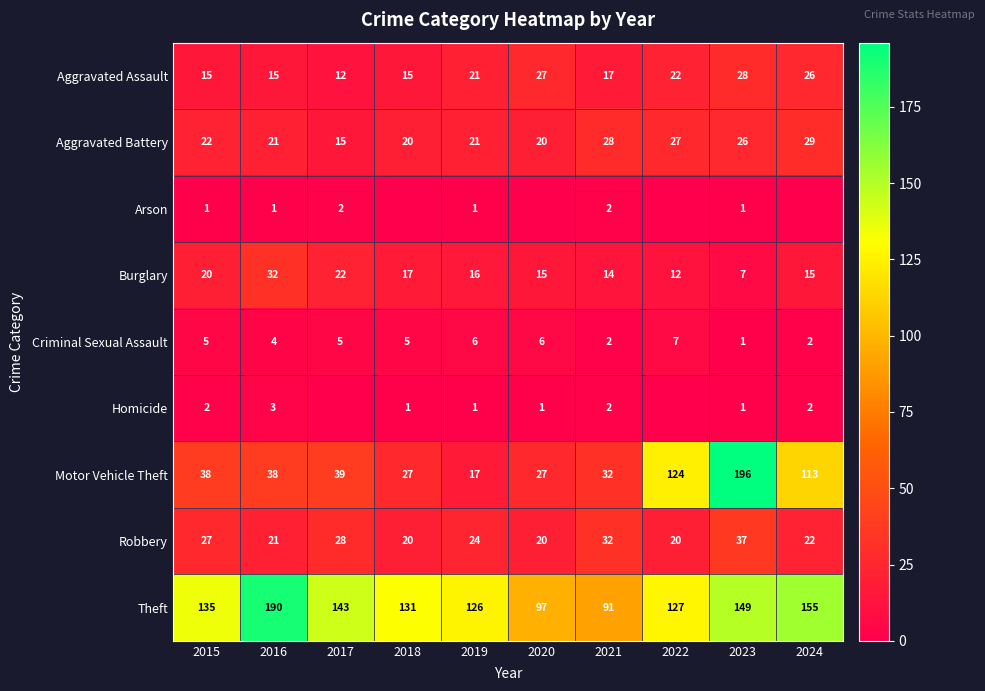

Which has a higher value, 2018 or 2015?

2018